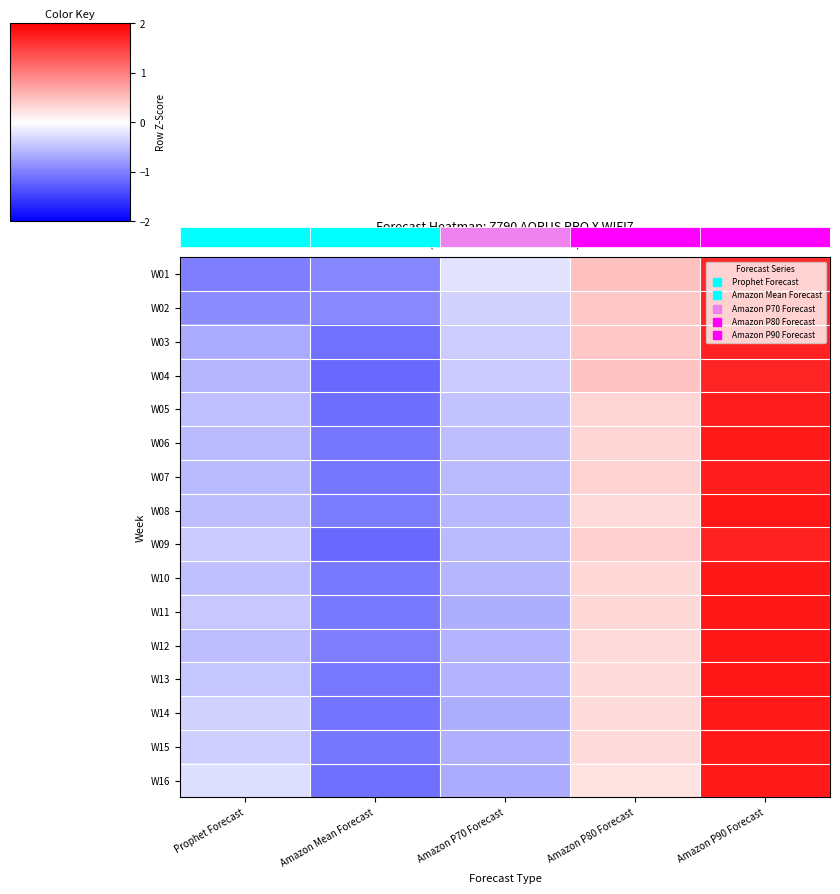

How many distinct data groups are displayed?

16